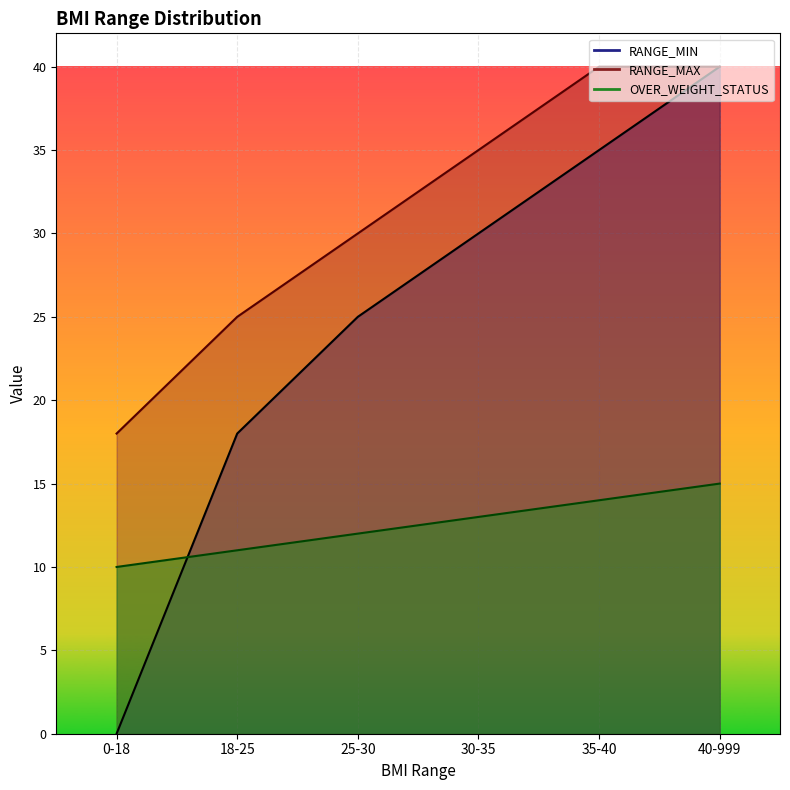

What is the label of the 3rd point from the left?

25-30